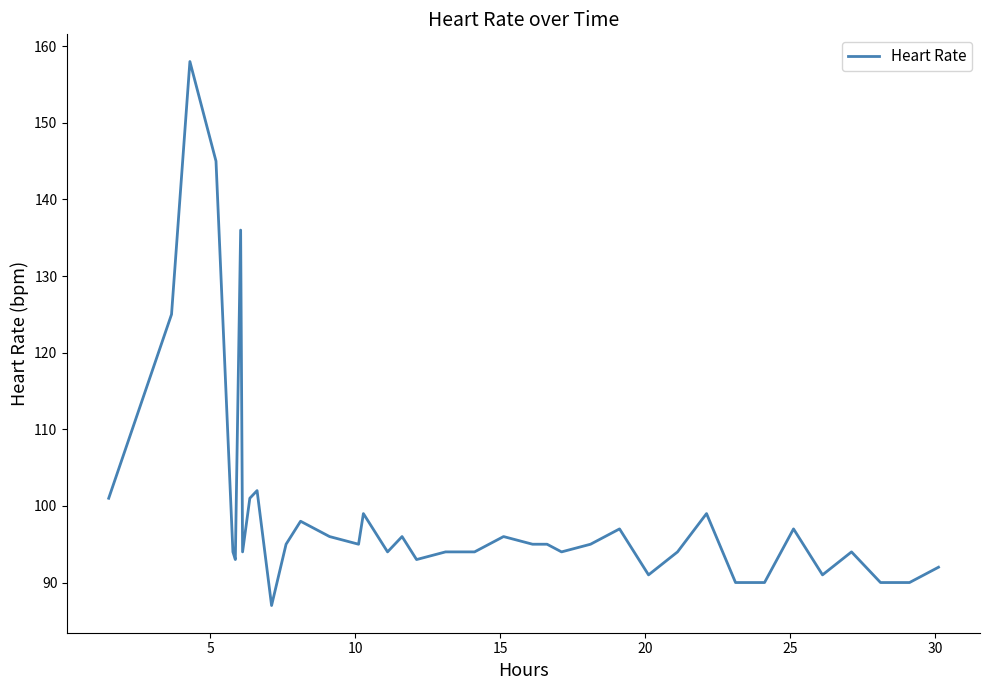

What is the greatest value displayed?

158